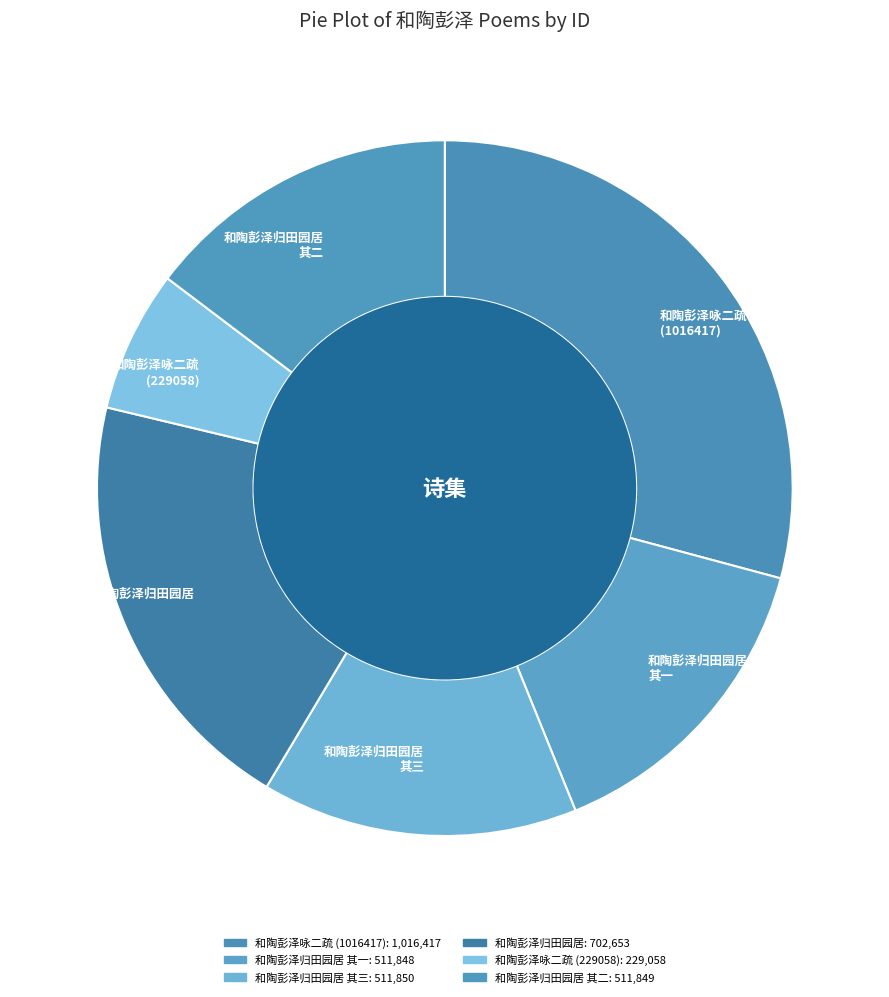

Is there any slice that represents more than half of the pie?

No